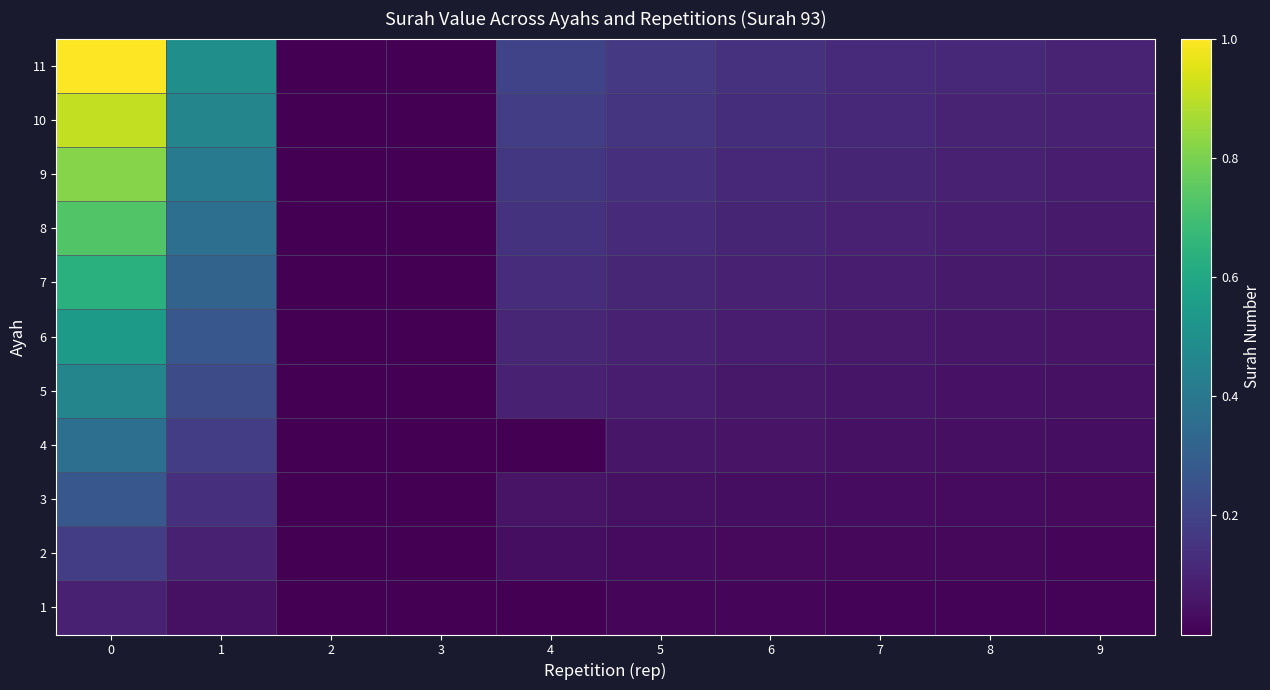

Which series has the largest total across all categories?

11